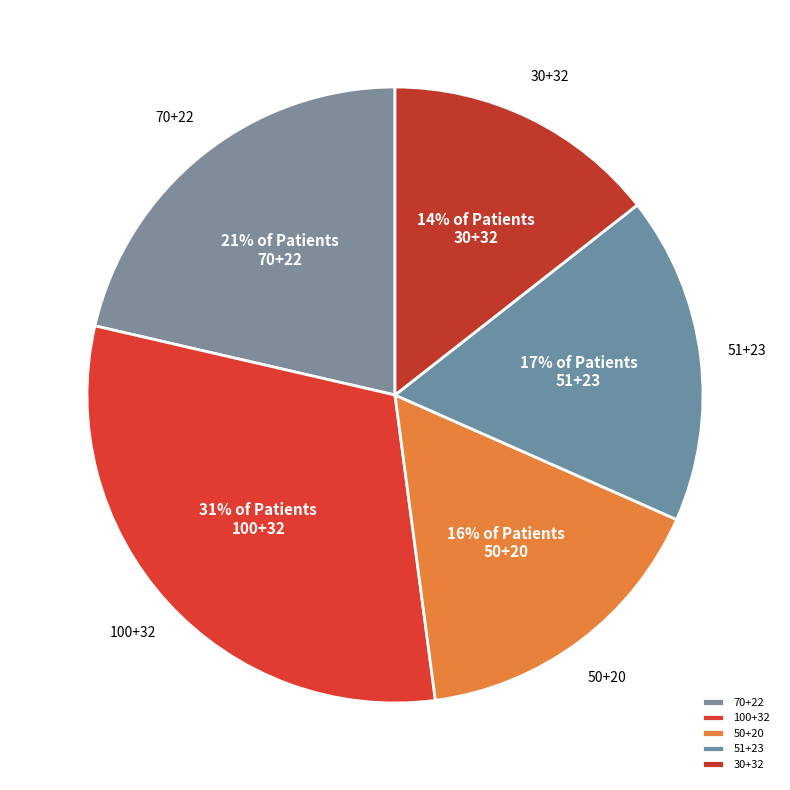

Is the sum of 50+20 and 70+22 greater than half?

No